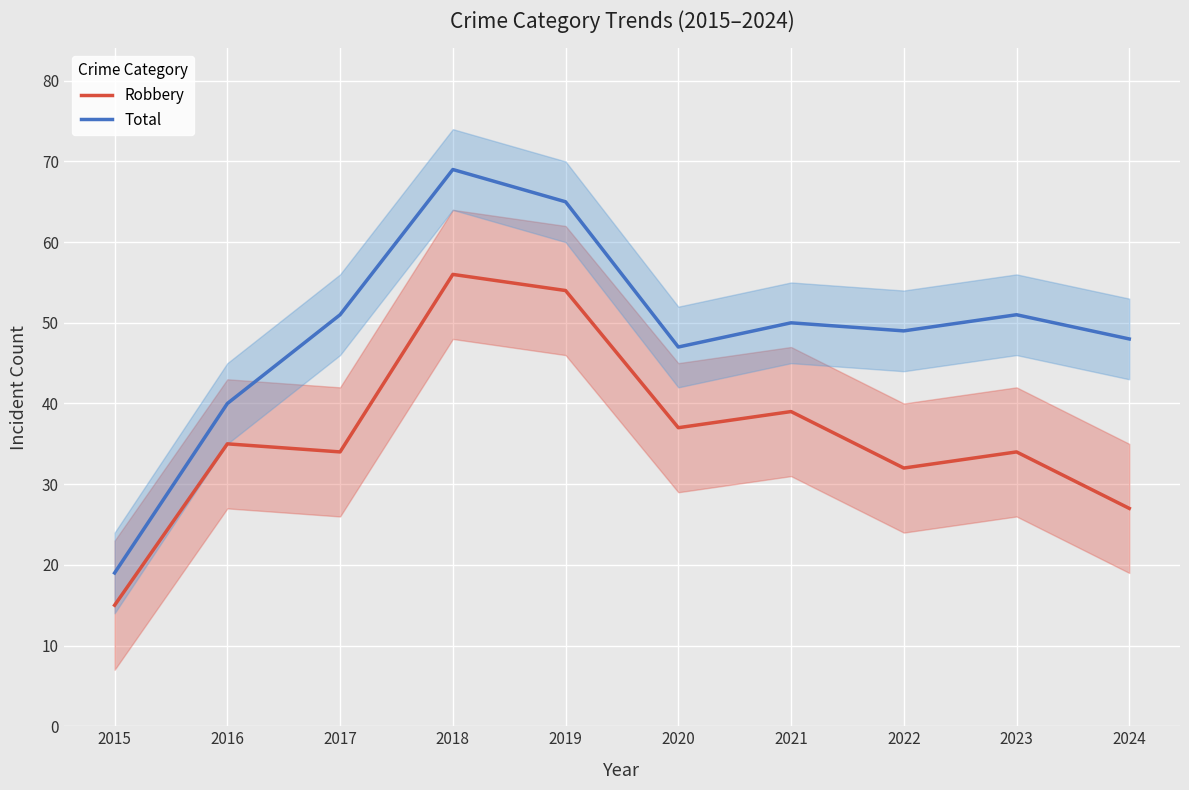

At how many categories does at least one series exceed 56?

2